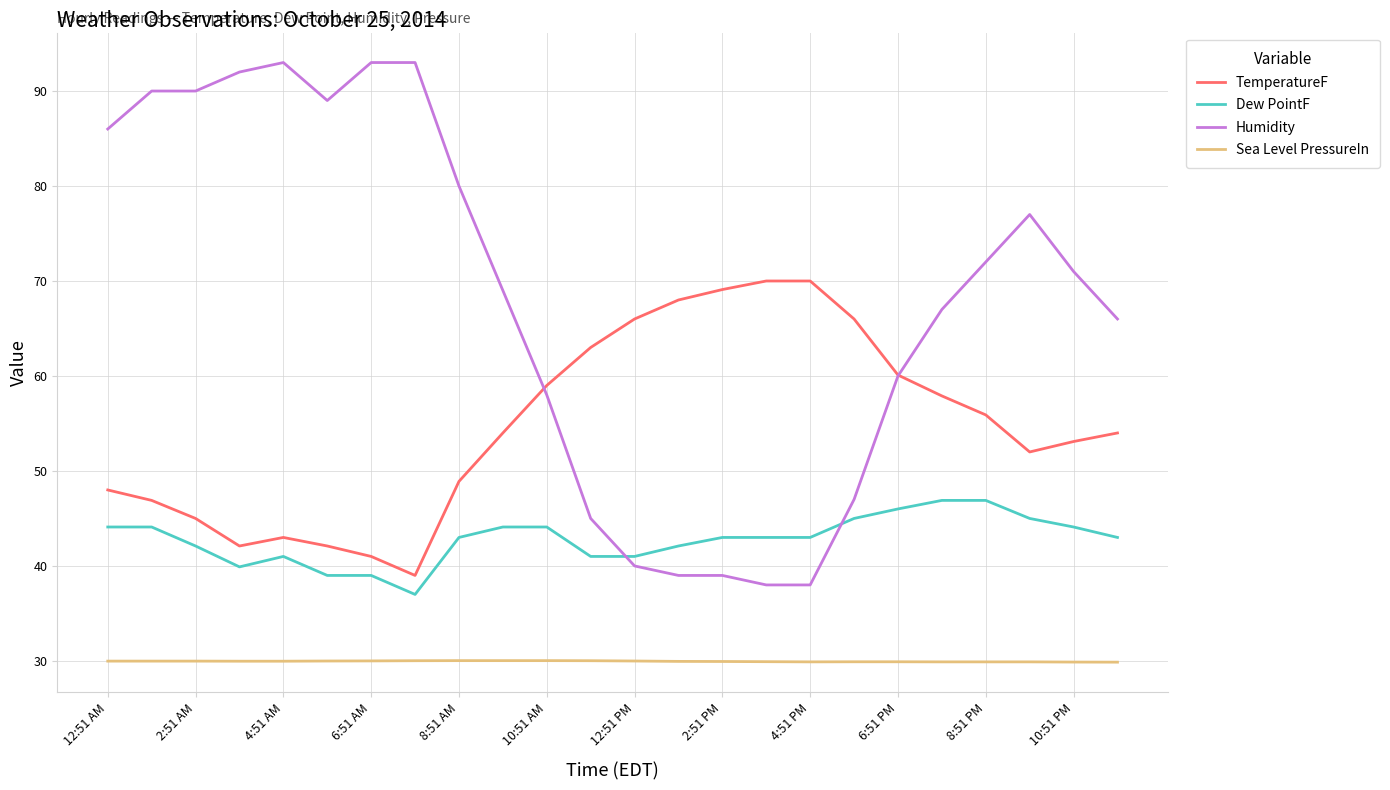

Which series has the largest range (max minus min)?

Humidity